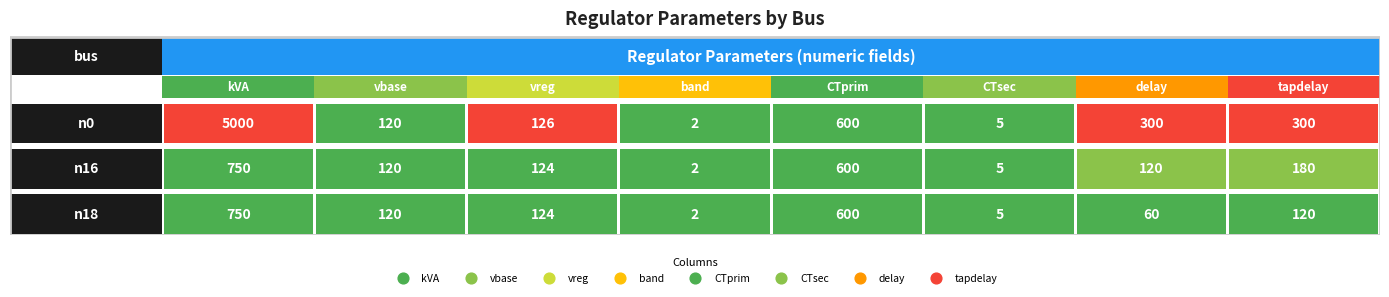

What is the greatest value displayed?

5000